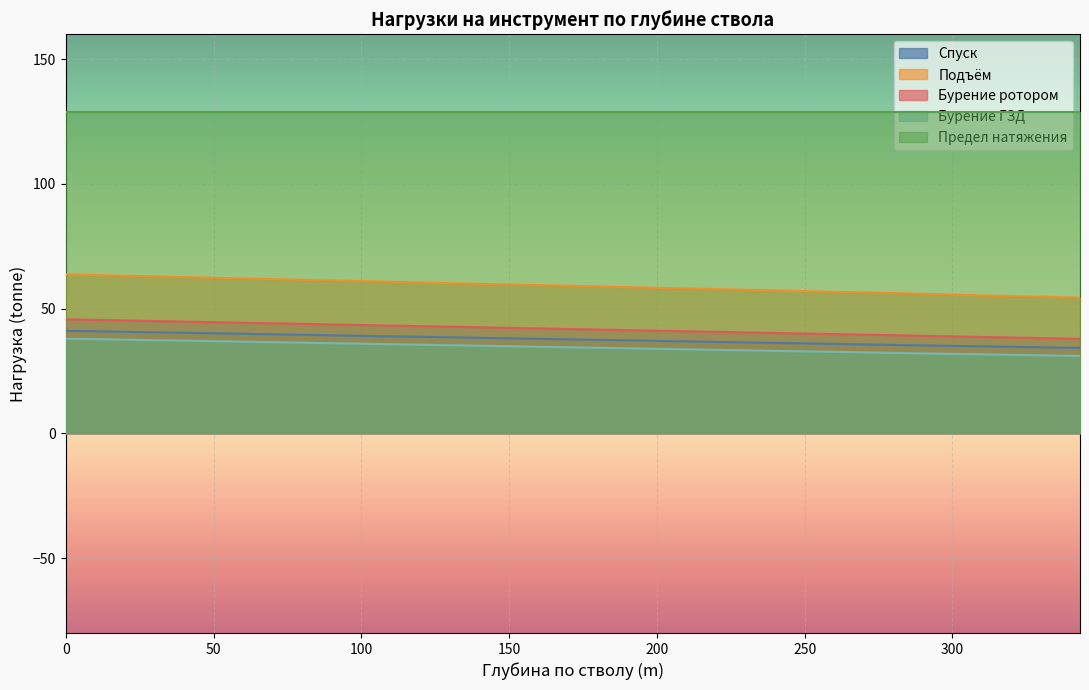

What is the minimum value shown in the chart?

31.1